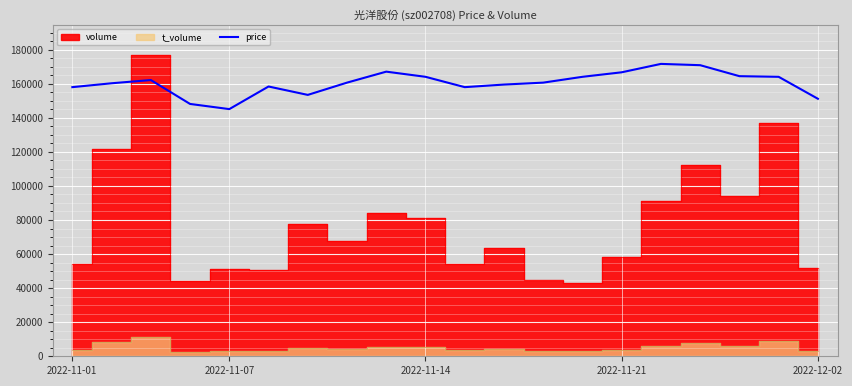

Reading right to left, what are all the values shown in this chart?

151156.5	164047.7	164426.9	170872.5	171630.8	166701.8	164047.7	160635.3	159497.9	157981.2	164047.7	167081.0	160635.3	153431.4	158360.4	145090.0	148123.2	162152.0	160256.2	157981.2